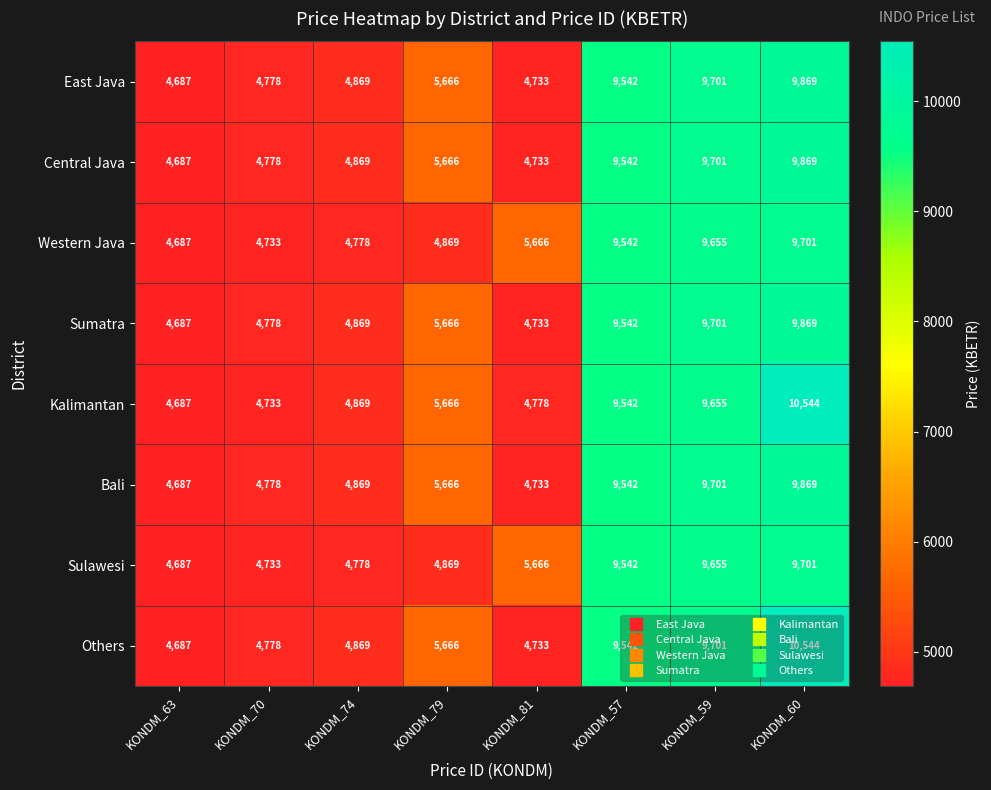

How many data points in Bali are less than 5666?

4